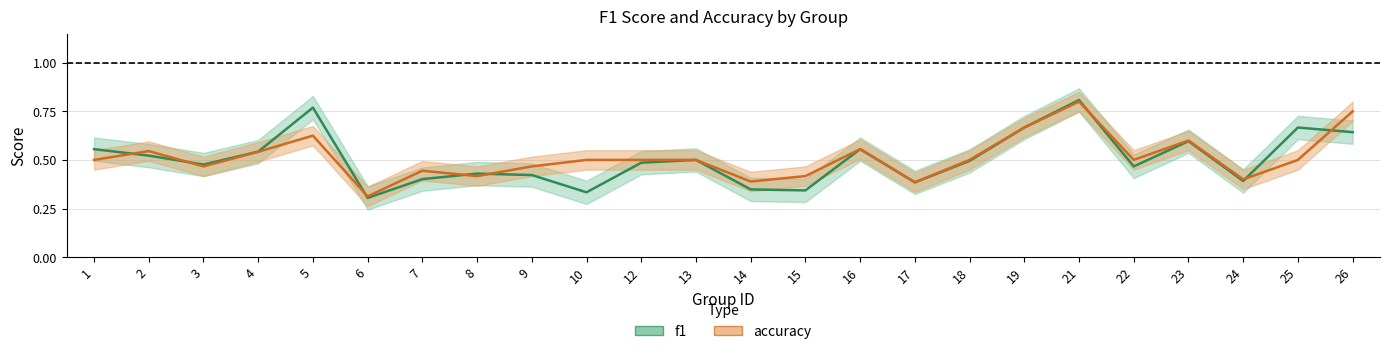

Which series ends up on top after the final intersection of f1 and accuracy?

accuracy